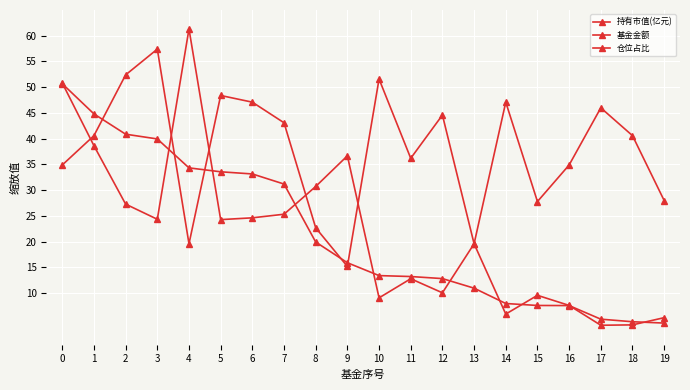

Count the number of categories in the chart.

20